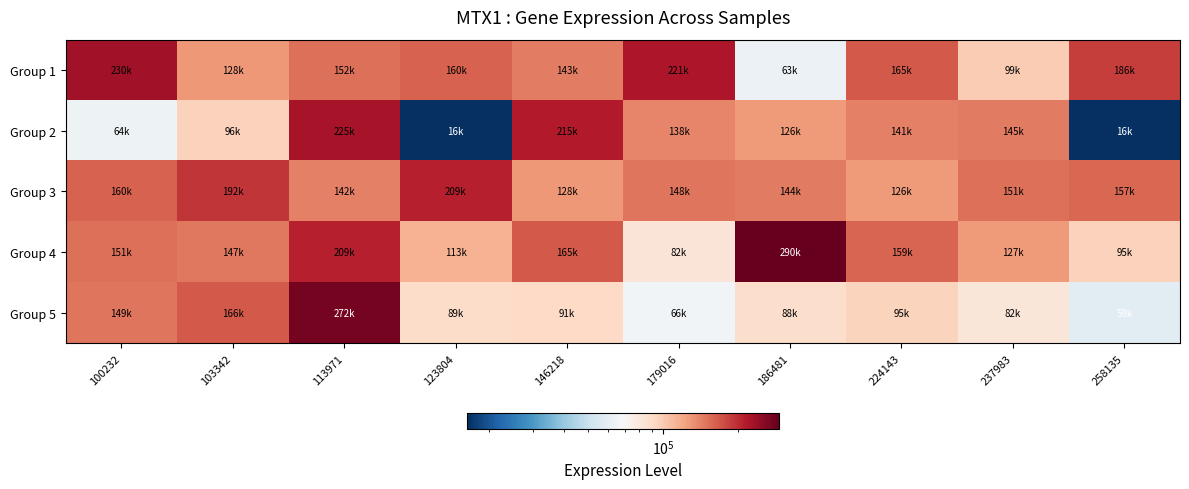

How many series are shown in this chart?

5